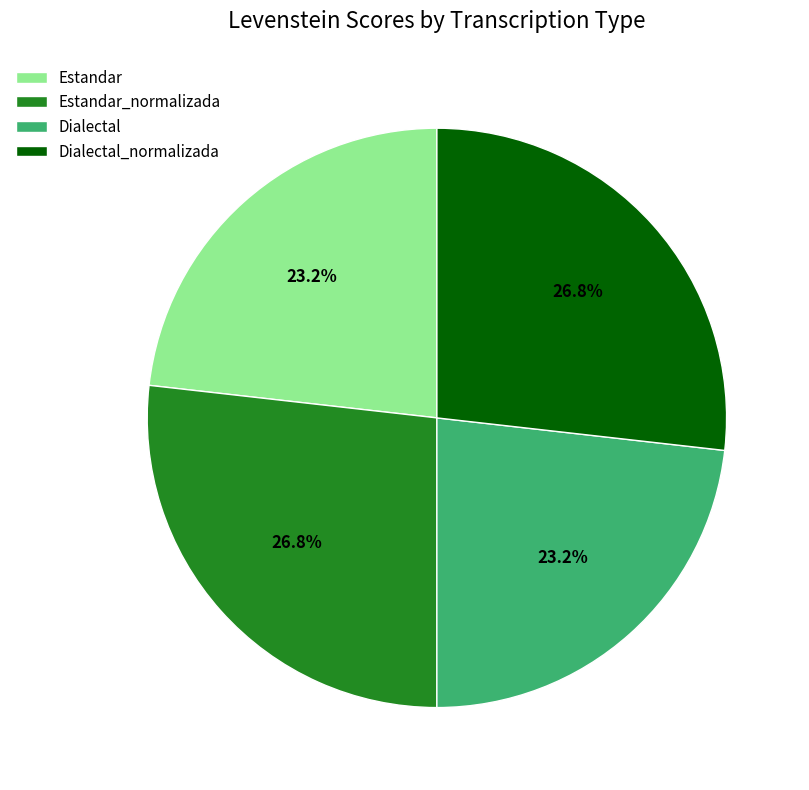

Count the number of slices in the pie.

4